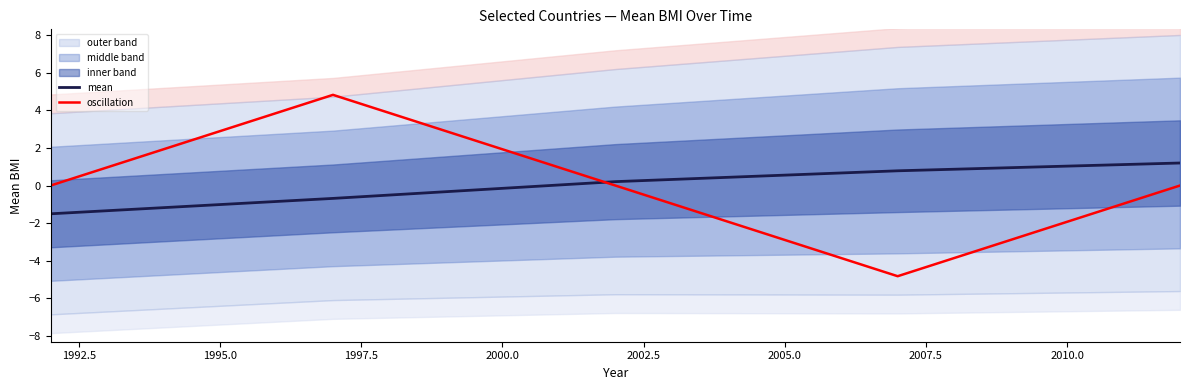

What is the maximum value for oscillation?

4.8